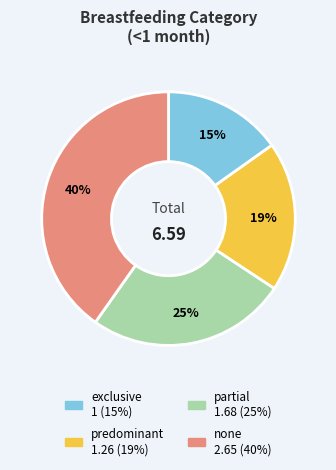

To the nearest percent, what portion does predominant represent?

19%